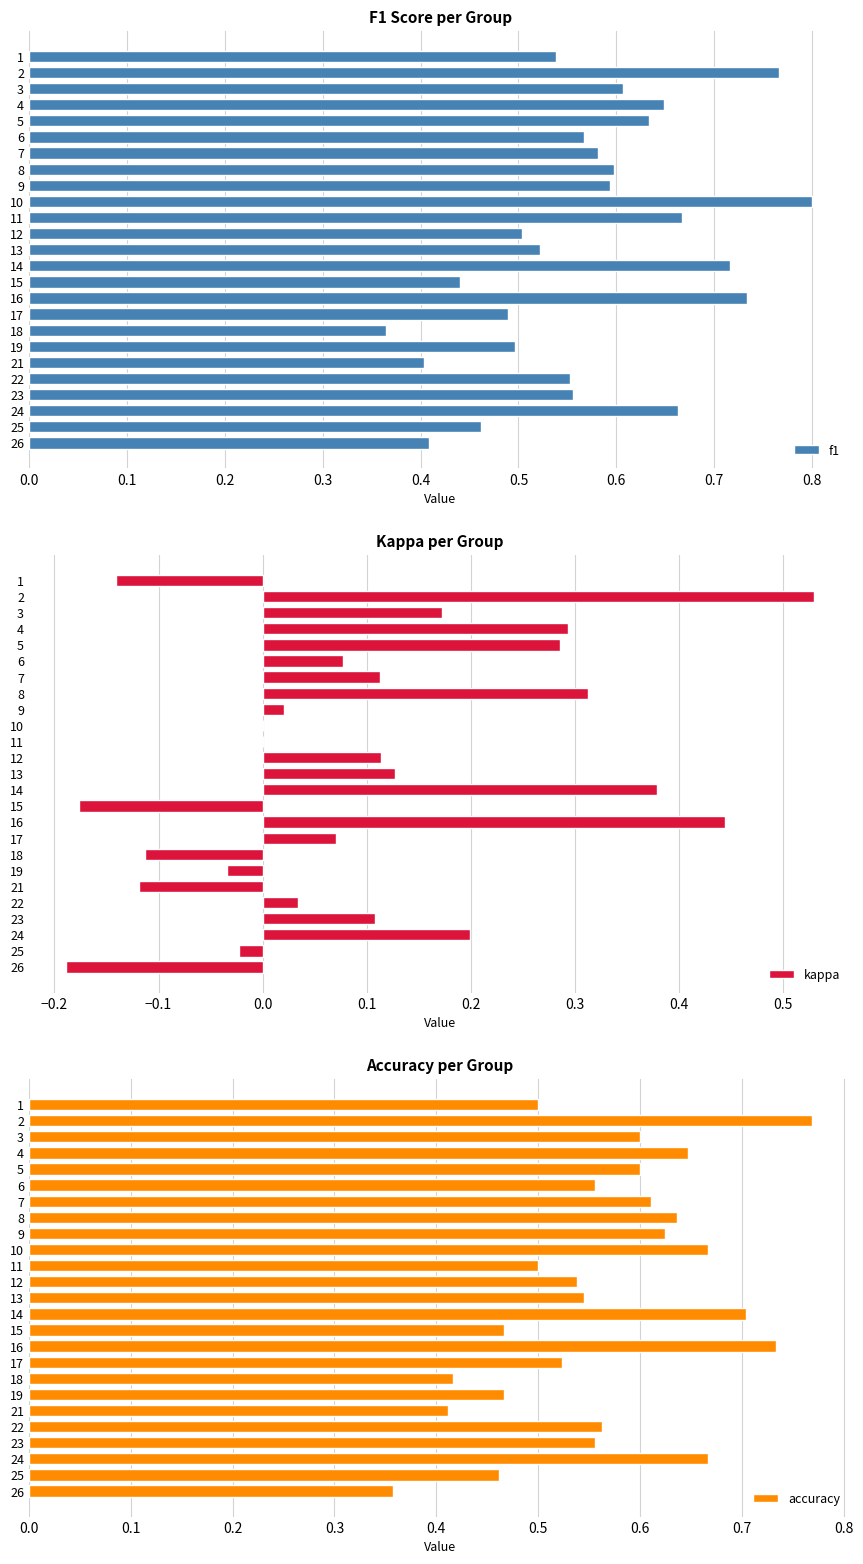

The value of f1 at 9 is 0.6. True or false?

True